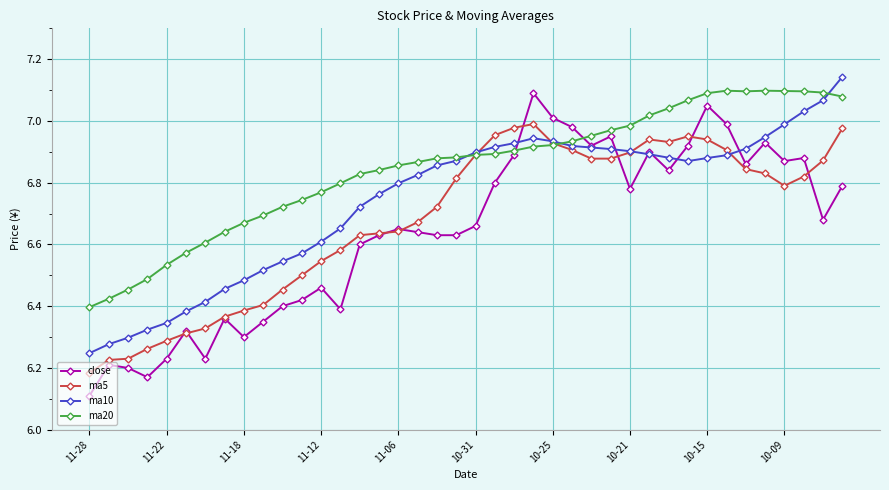

Which series has the largest range (max minus min)?

close